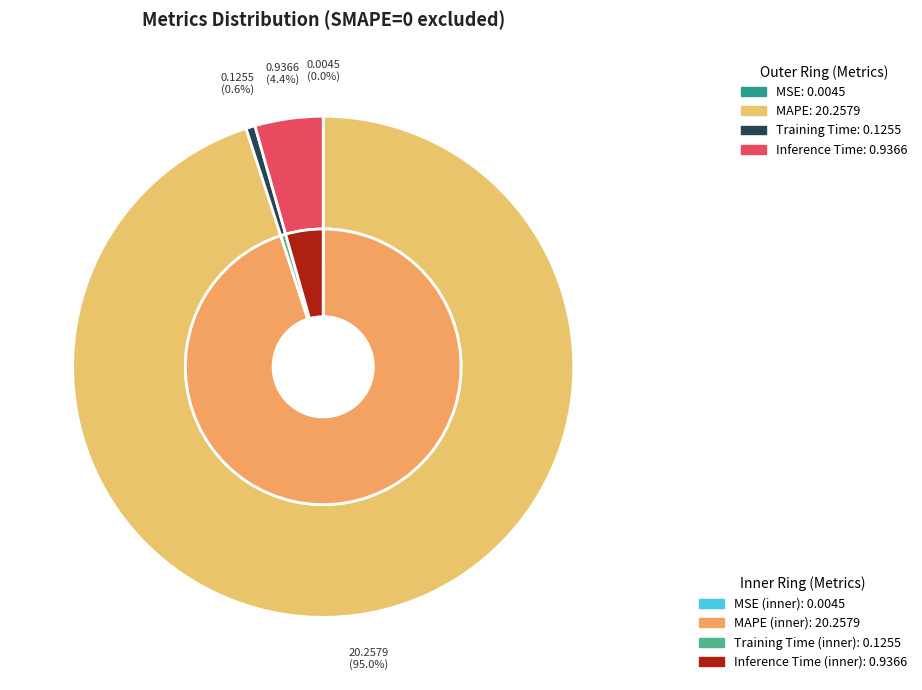

How many slices are in this pie chart?

4